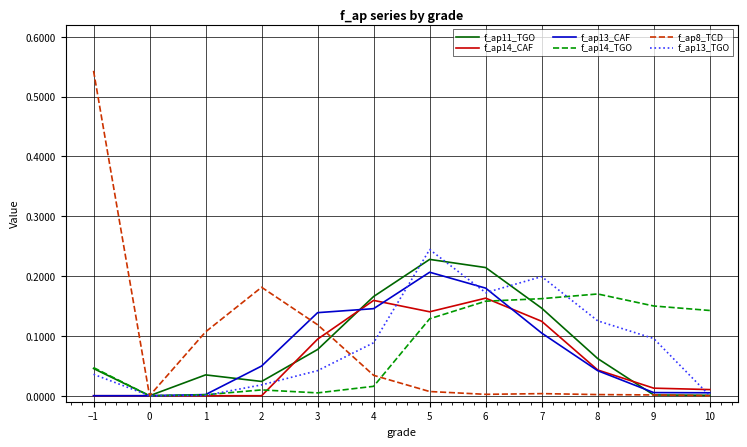

Which series has the largest range (max minus min)?

f_ap8_TCD